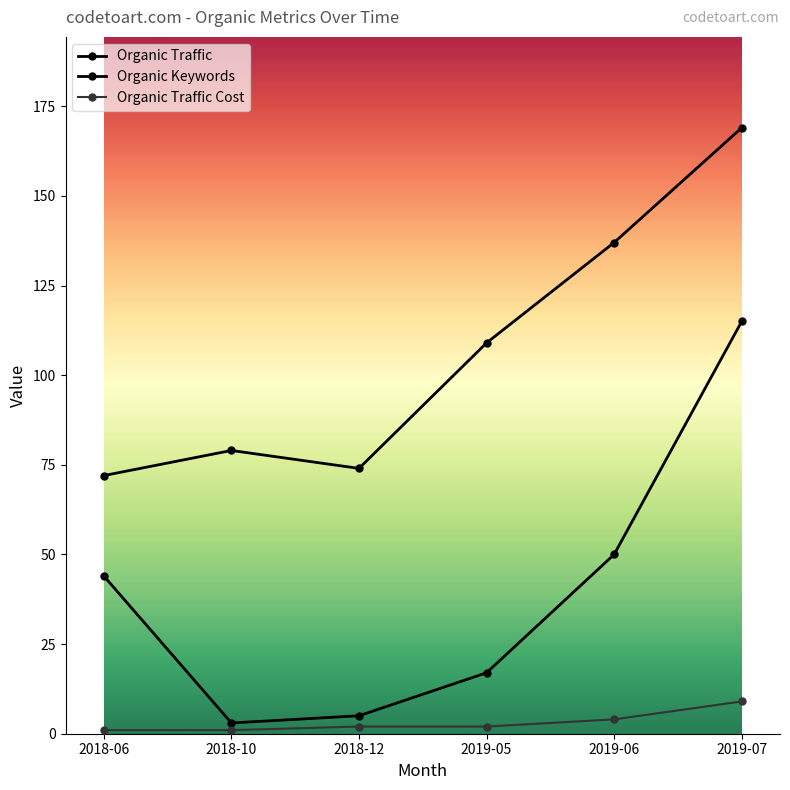

True or false: Organic Traffic and Organic Traffic Cost cross at least once.

False